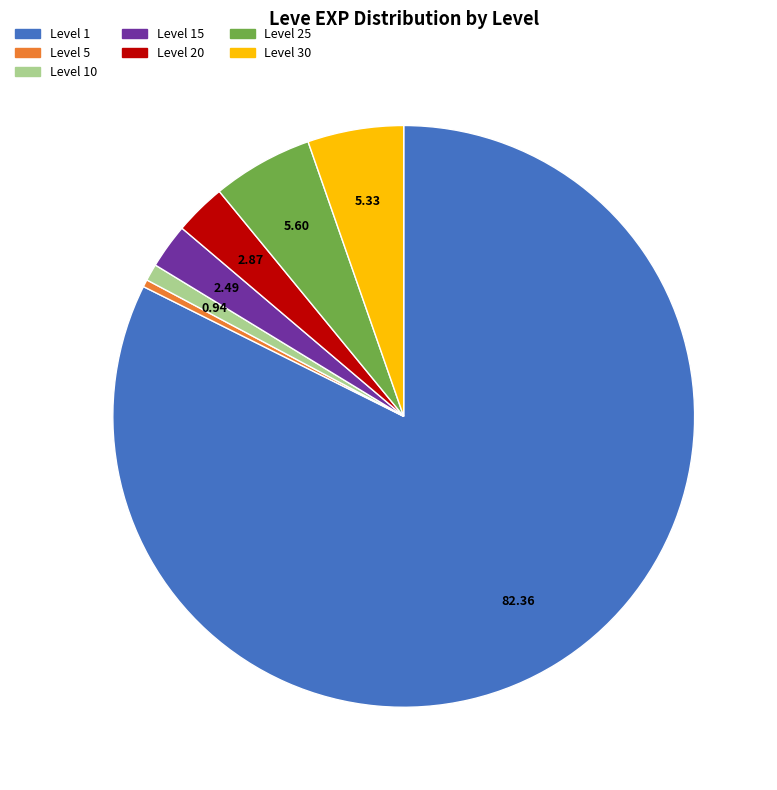

Is there a majority slice in this chart?

Yes